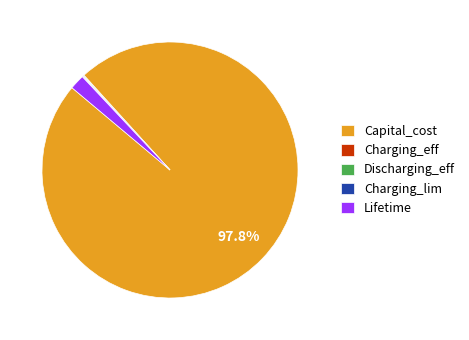

What is the largest slice in the pie chart?

Capital_cost